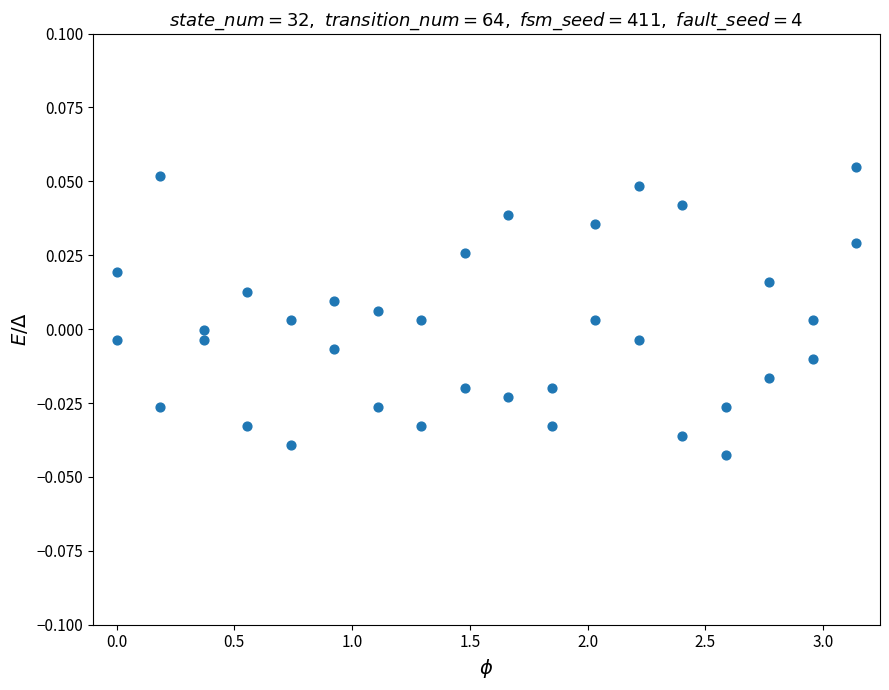

What is the range of X values (max minus min)?

3.1